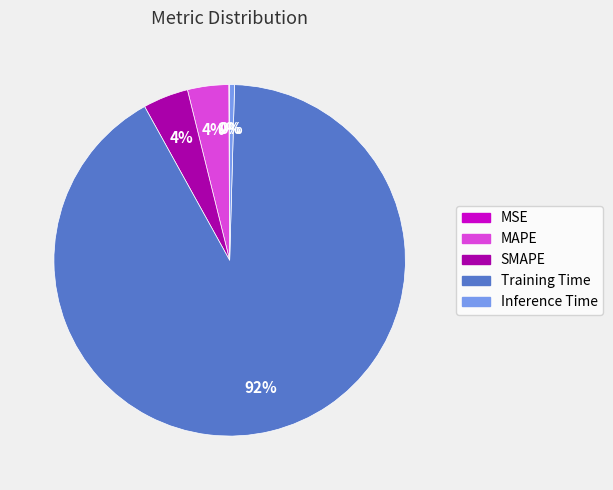

Do Inference Time and Training Time together represent more than half of the pie?

Yes